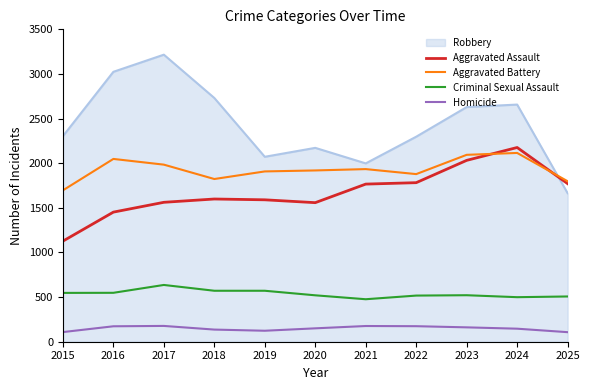

Between 2017 and 2020, which series saw the biggest shift?

Robbery